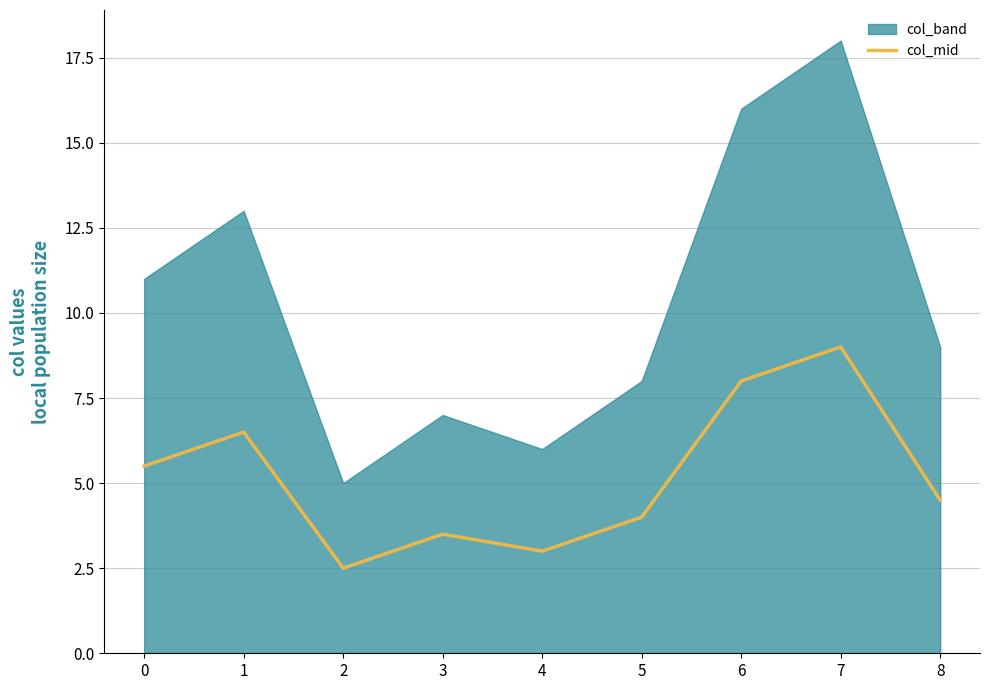

The value at 7 is 15.1. True or false?

False